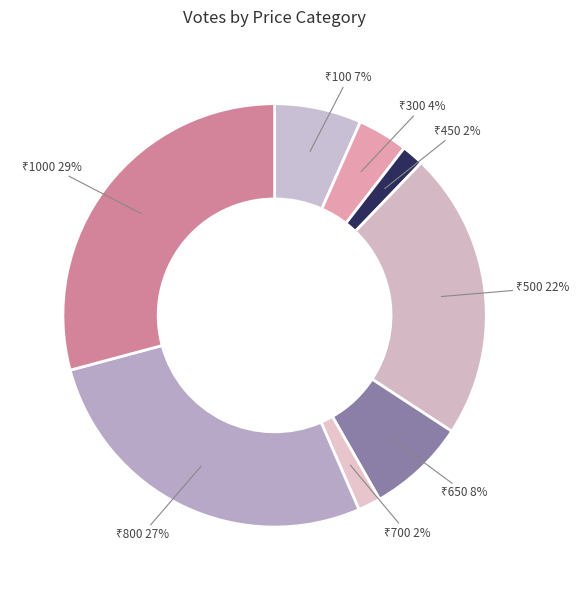

How many segments does this pie chart have?

8